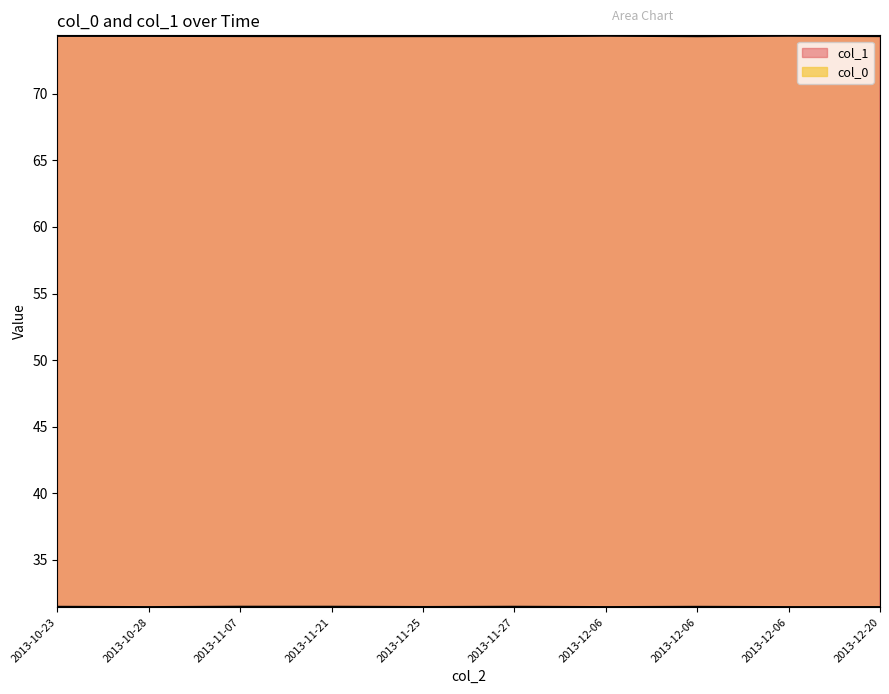

Reading left to right, what are all the values shown in this chart?

col_0: 31.4	31.4	31.4	31.4	31.5	31.5	31.5	31.5	31.5	31.4
col_1: 74.4	74.4	74.3	74.3	74.3	74.3	74.3	74.3	74.4	74.4